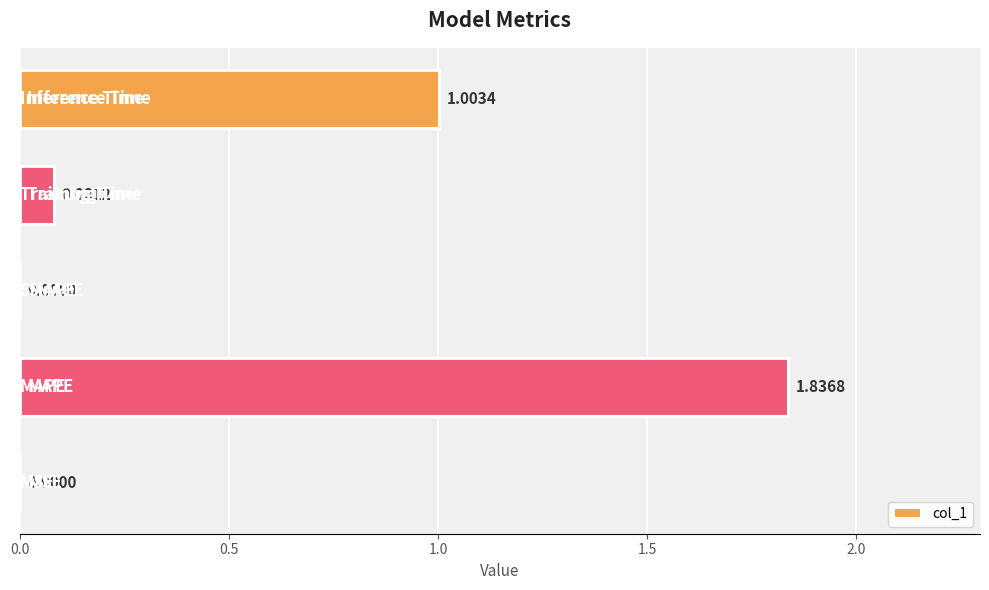

What is the sum of all values?

2.9